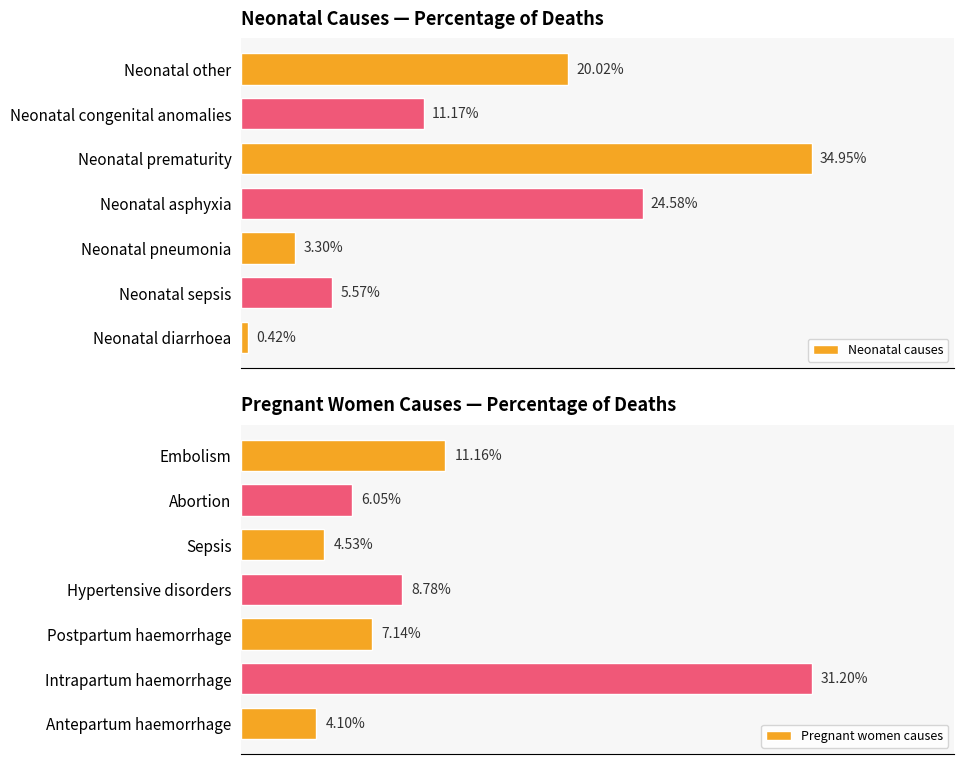

At how many categories does at least one series exceed 0?

7